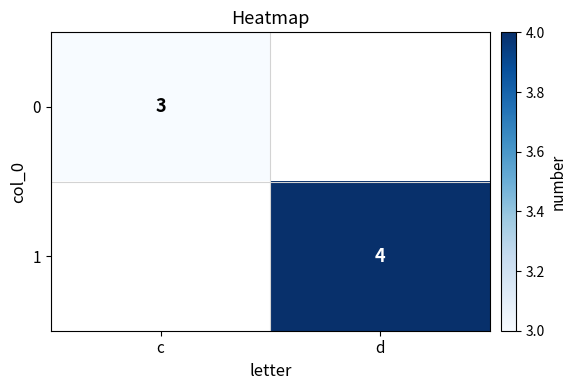

Is it true that 1 equals 2 at d?

False